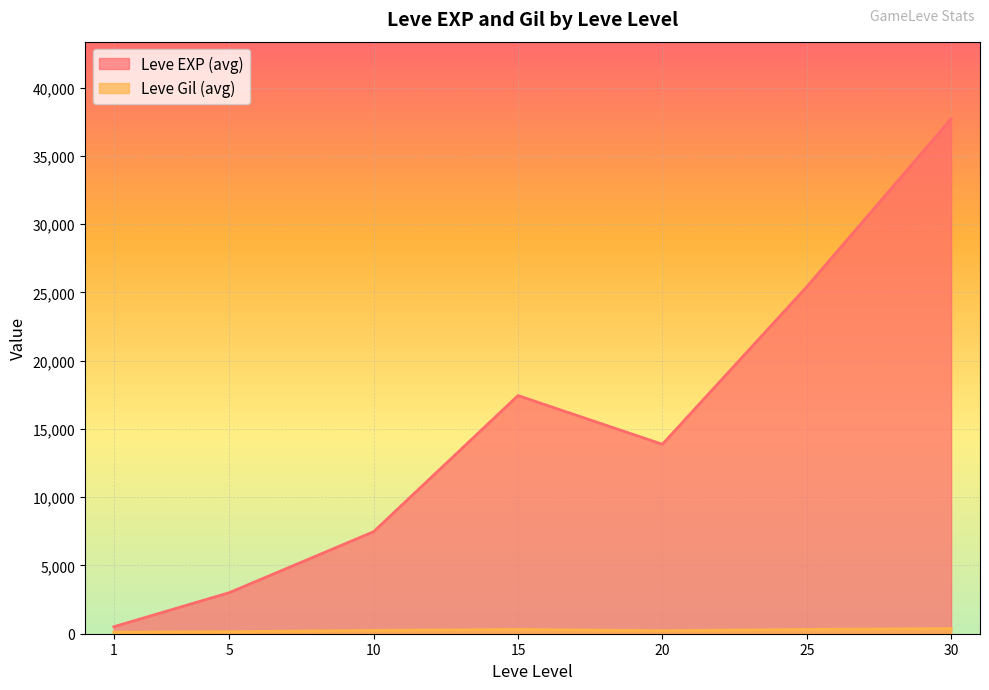

The value of Leve EXP (avg) at 30 is 8967.8. True or false?

False